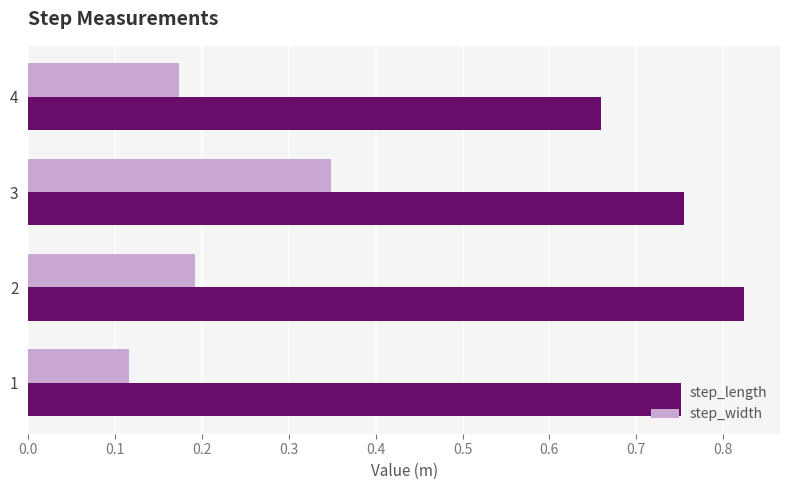

Rank the series by their maximum value, from highest to lowest.

step_length, step_width